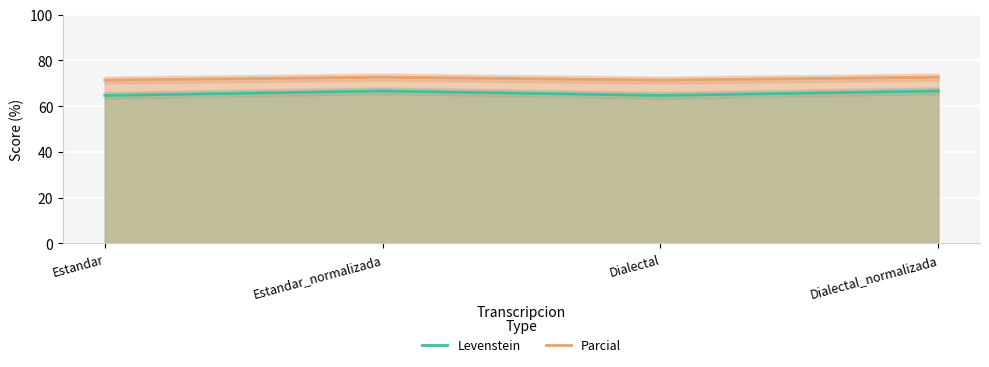

What is the difference between the Parcial values at Dialectal and Dialectal_normalizada?

1.3